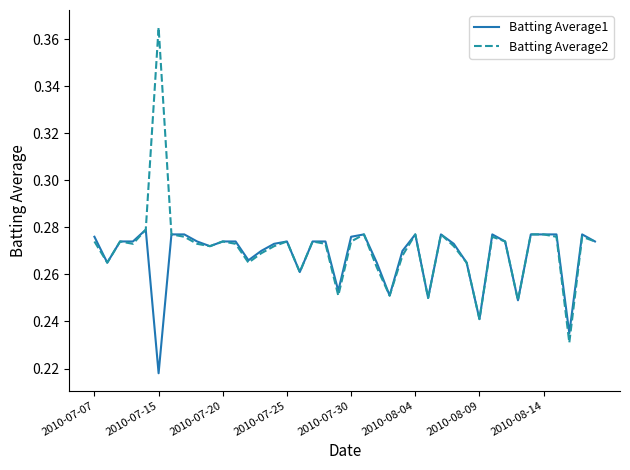

Which series has the widest spread of values?

Batting Average2